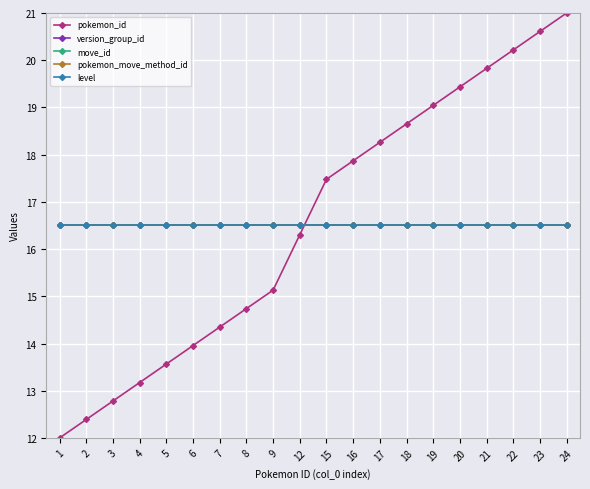

True or false: pokemon_move_method_id has more than 2 points higher than both neighbors.

False